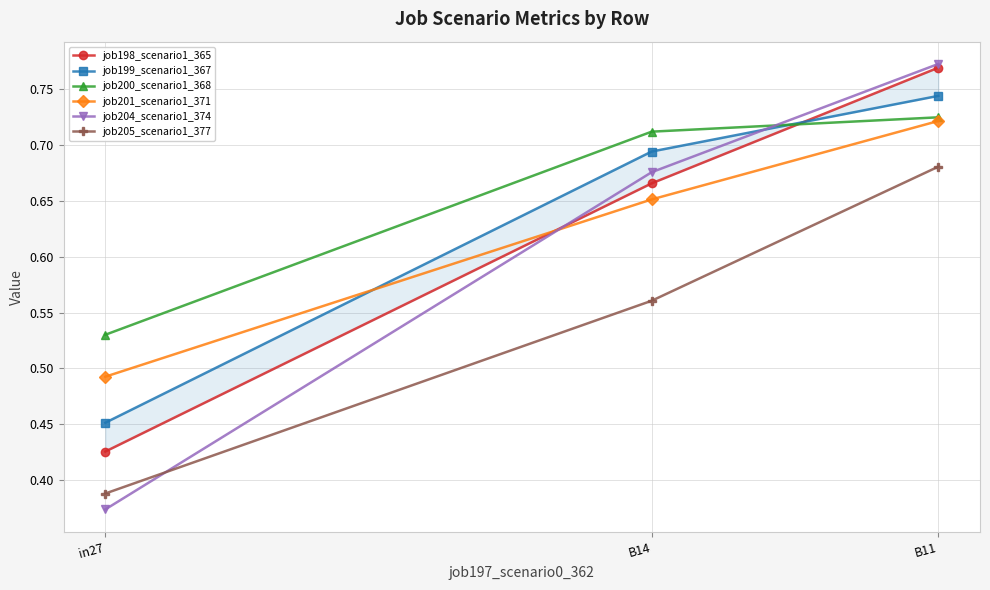

What is the difference between the highest and lowest values at B11?

0.1